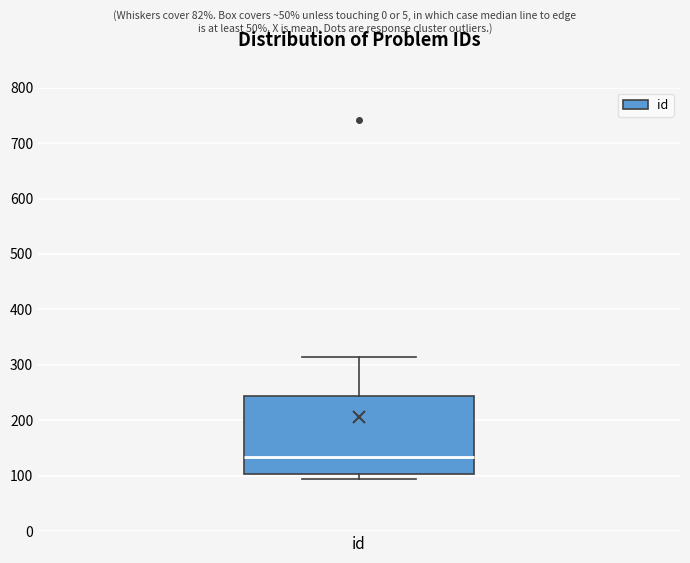

Where does the upper whisker of the box for id end on the y-axis? The values are not printed on the chart, so give them approximately, as read against the axis.

310